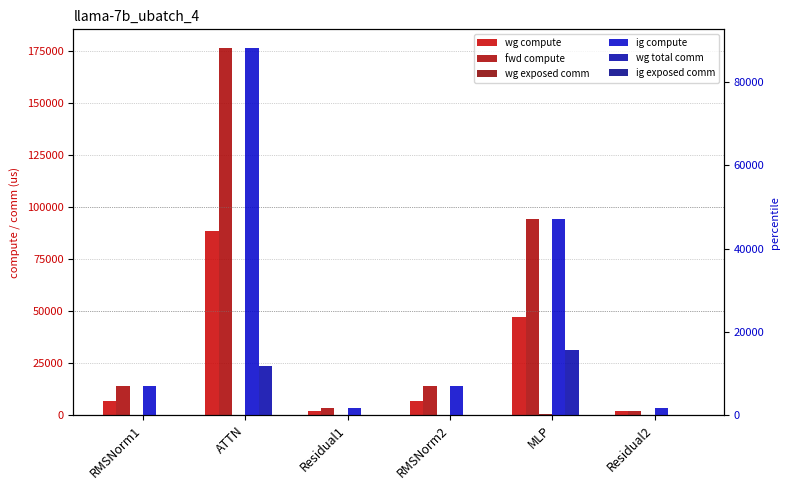

Reading left to right, what are all the values shown in this chart?

wg compute: RMSNorm1=6876.7	ATTN=88262.7	Residual1=1719.3	RMSNorm2=6876.7	MLP=47111.4	Residual2=1719.3
fwd compute: RMSNorm1=13753.4	ATTN=176525.4	Residual1=3438.5	RMSNorm2=13753.4	MLP=94222.7	Residual2=1719.3
wg exposed comm: RMSNorm1=0.0	ATTN=0.0	Residual1=0.0	RMSNorm2=0.0	MLP=471.4	Residual2=0.0
ig compute: RMSNorm1=6876.7	ATTN=88262.7	Residual1=1719.3	RMSNorm2=6876.7	MLP=47111.4	Residual2=1719.3
wg total comm: RMSNorm1=0.0	ATTN=11780.2	Residual1=0.0	RMSNorm2=0.0	MLP=15648.0	Residual2=0.0
ig exposed comm: RMSNorm1=0.0	ATTN=0.0	Residual1=0.0	RMSNorm2=0.0	MLP=0.0	Residual2=0.0